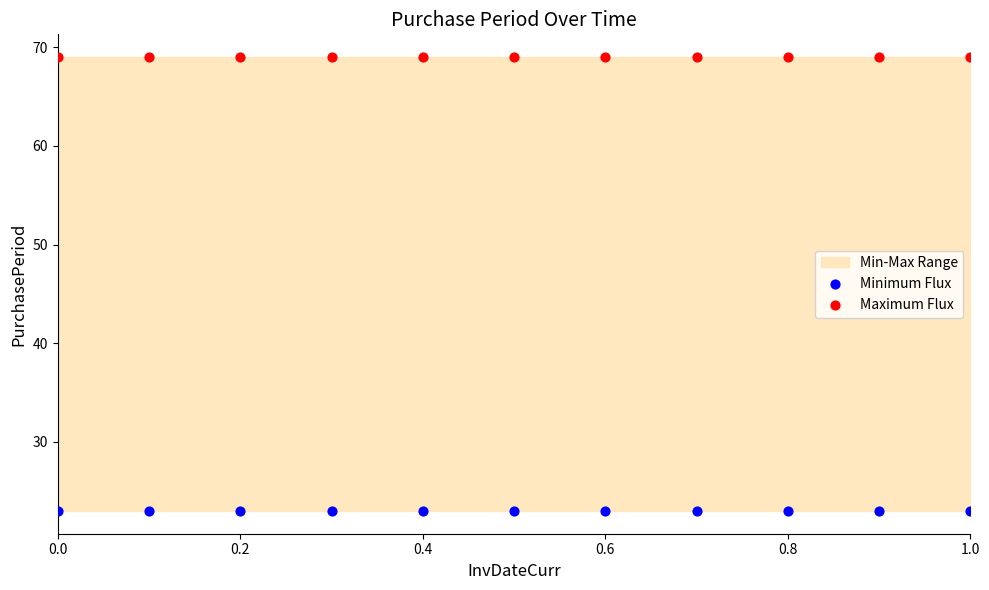

Which series reaches the minimum Y coordinate?

Minimum Flux